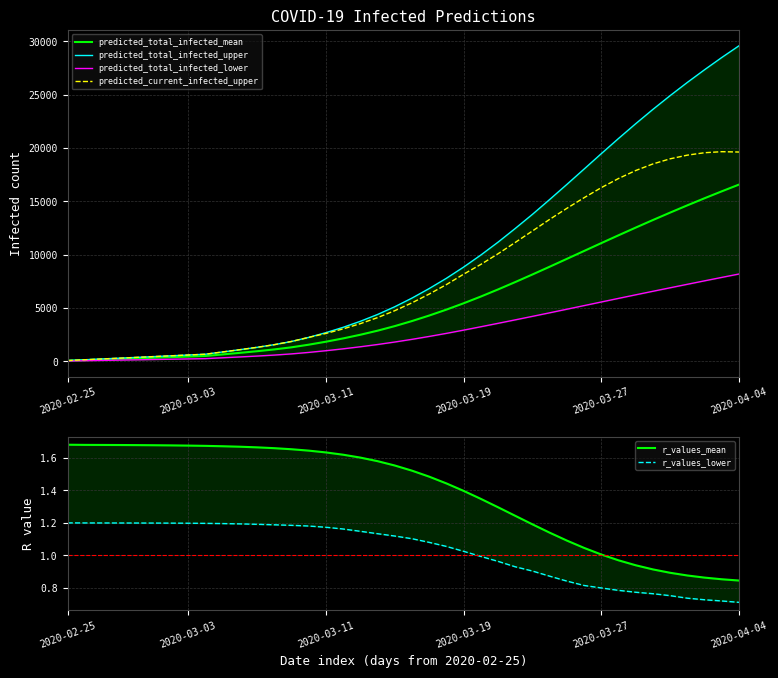

Rank the series by their maximum value, from highest to lowest.

predicted_total_infected_upper, predicted_current_infected_upper, predicted_total_infected_mean, predicted_total_infected_lower, r_values_mean, r_values_lower